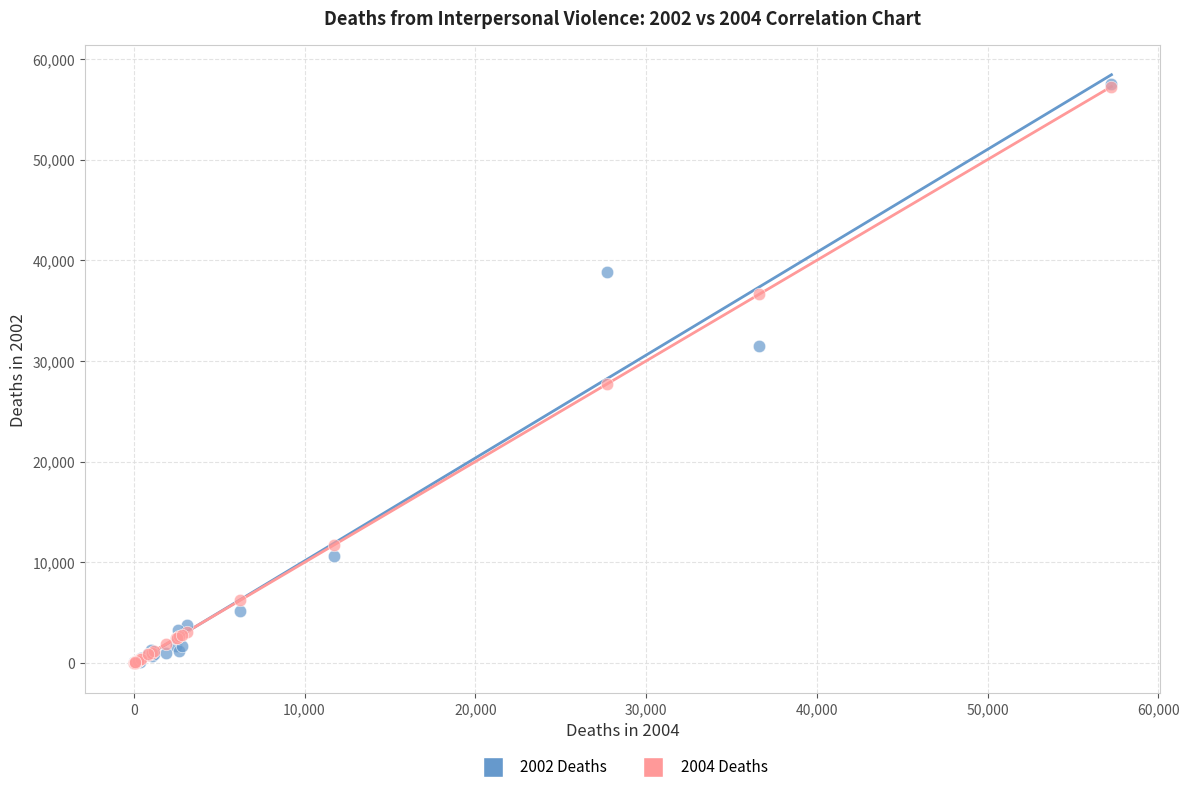

Across all series, what Y value is closest to 28758?

27693